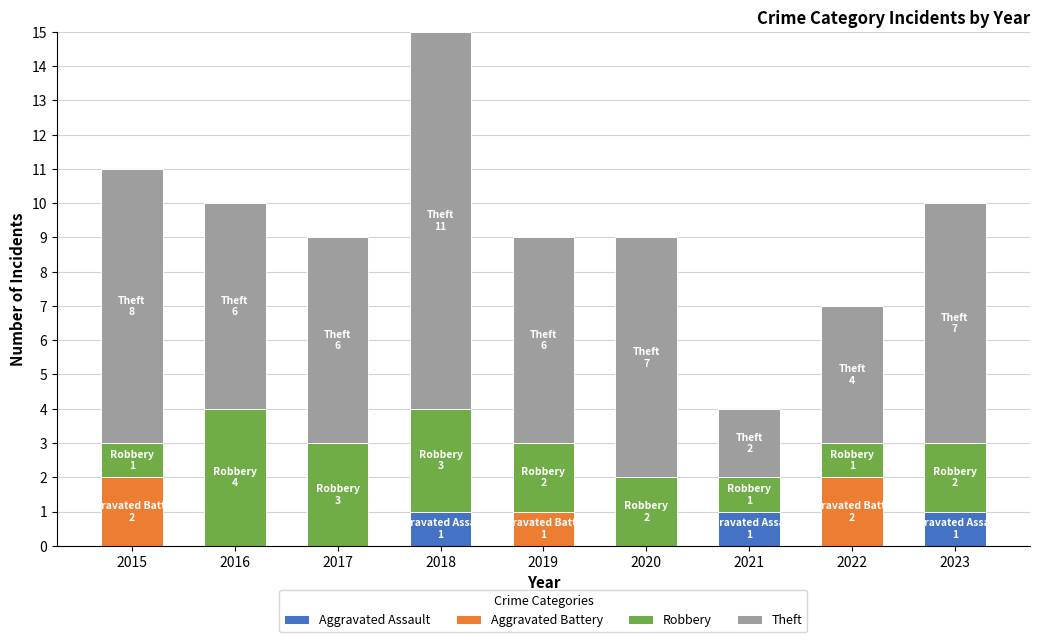

How many data points does each series have?

9